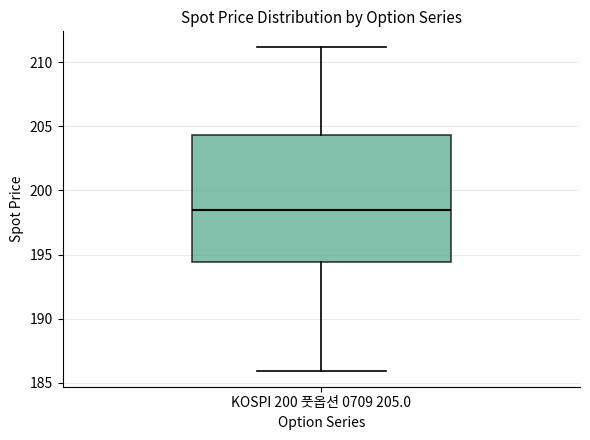

Where does the upper whisker of the box for KOSPI 200 풋옵션 0709 205.0 end on the y-axis? The values are not printed on the chart, so give them approximately, as read against the axis.

211.0